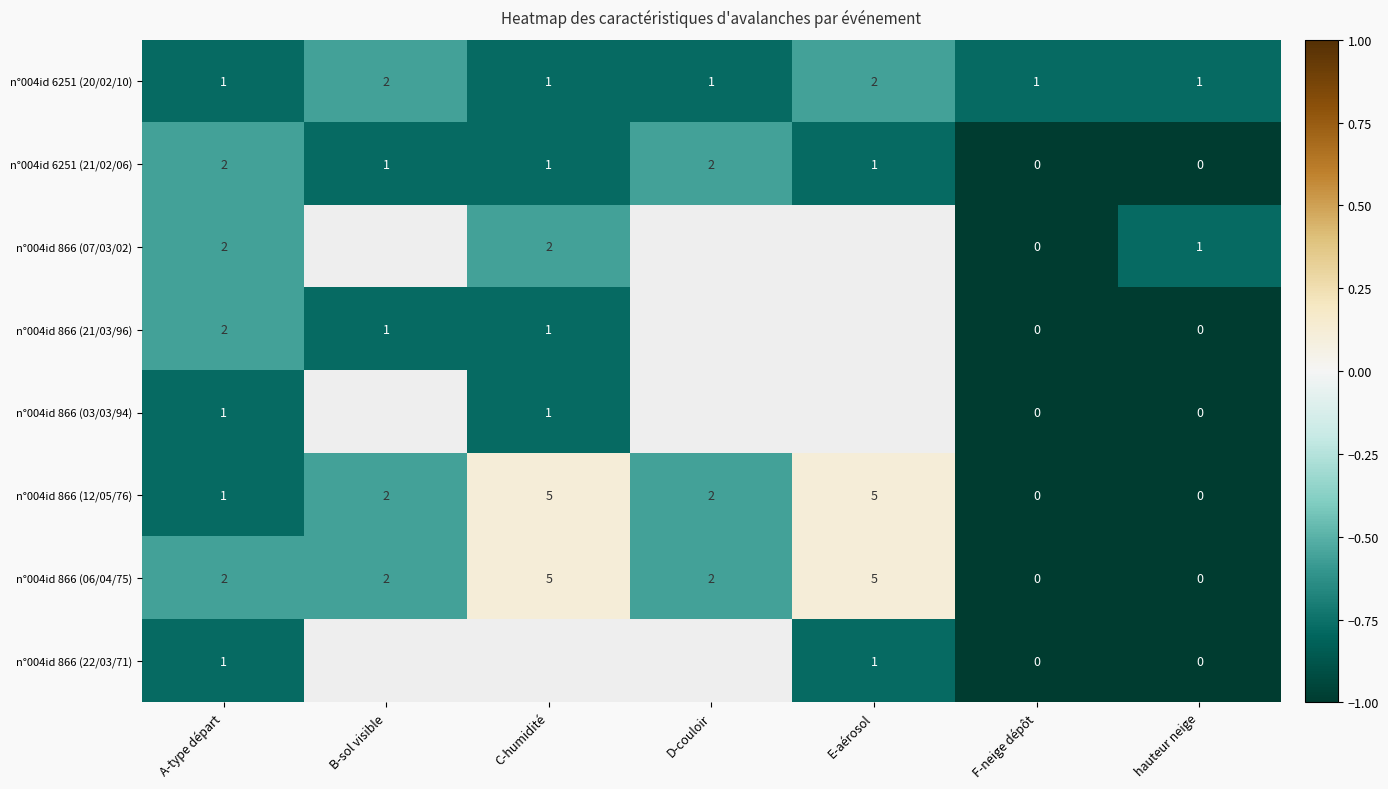

List the series in order of their peak value, highest first.

n°004id 866 (12/05/76), n°004id 866 (06/04/75), n°004id 6251 (20/02/10), n°004id 6251 (21/02/06), n°004id 866 (07/03/02), n°004id 866 (21/03/96), n°004id 866 (03/03/94), n°004id 866 (22/03/71)